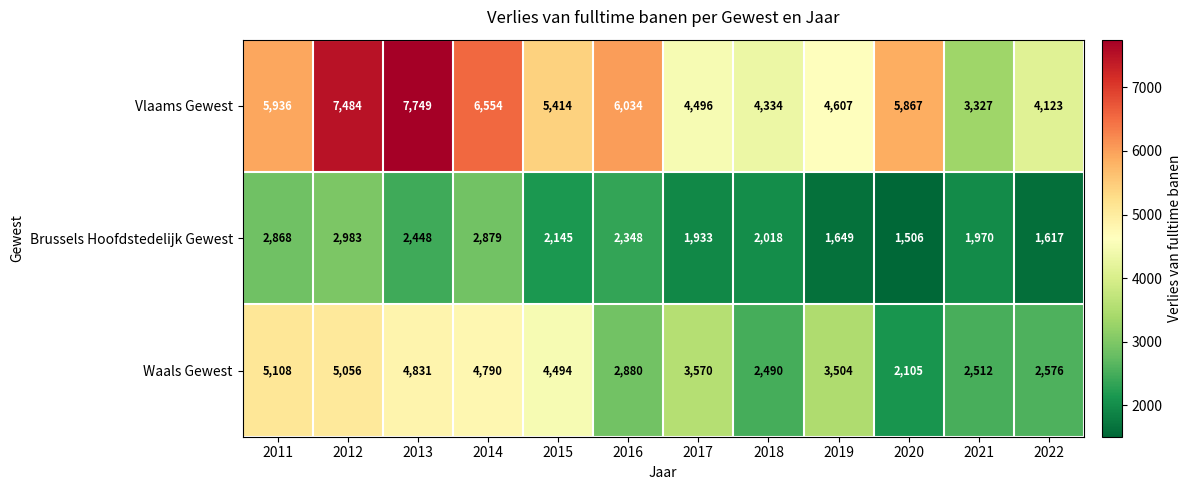

List the series in order of their peak value, highest first.

Vlaams Gewest, Waals Gewest, Brussels Hoofdstedelijk Gewest